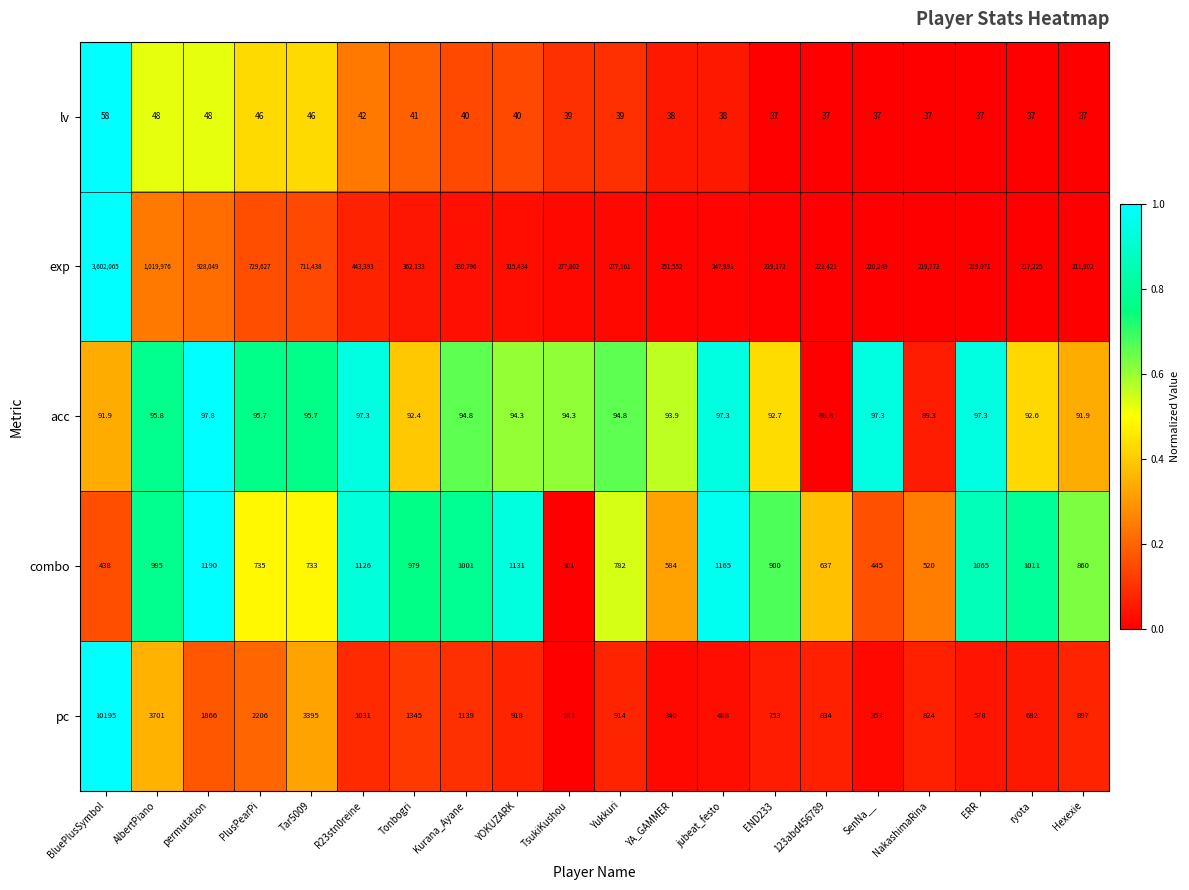

What is the spread (max minus min) of values at END233?

229135.0